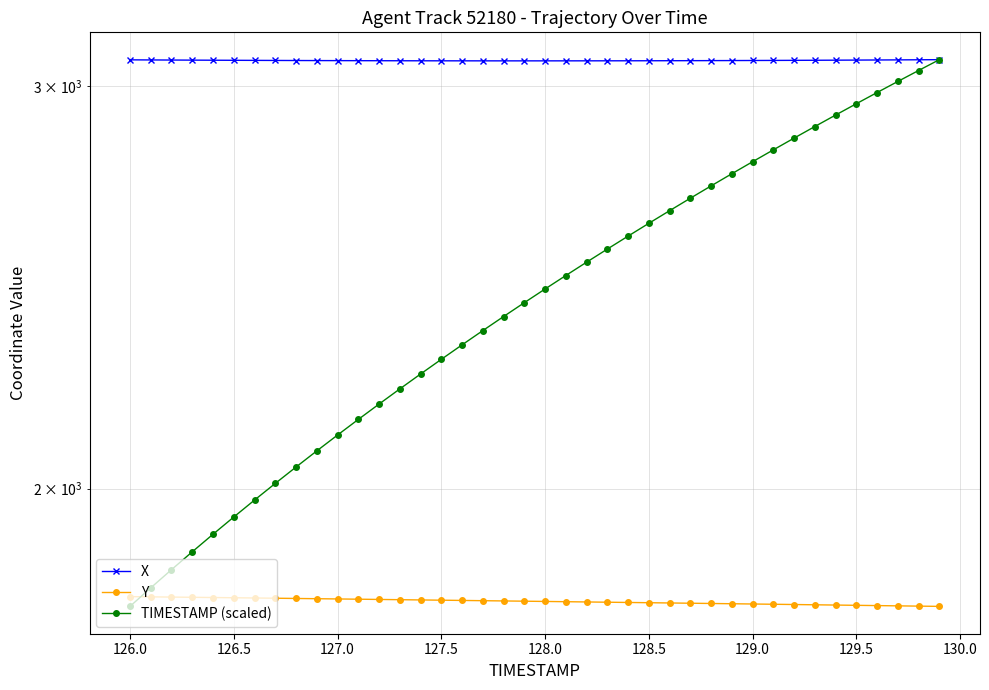

True or false: X and Y cross at least once.

False